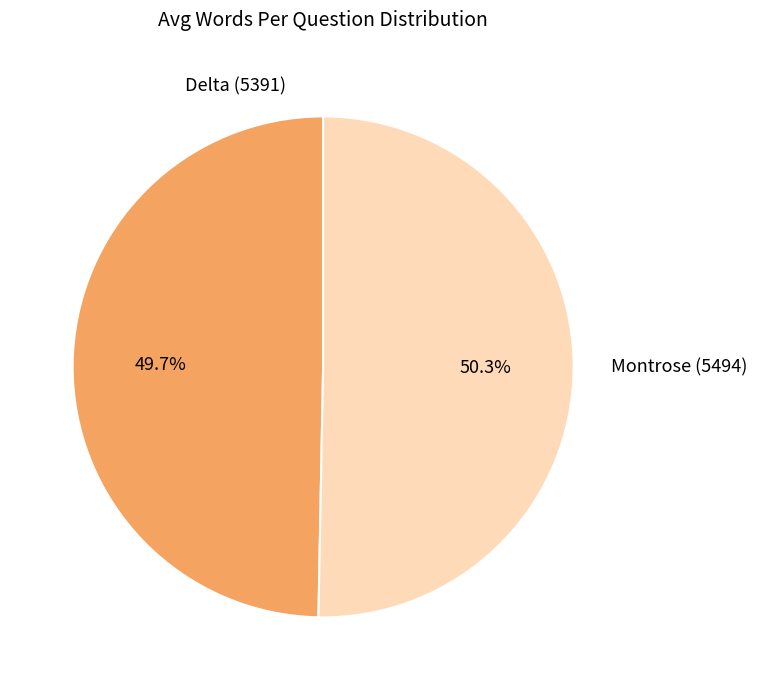

True or false: Montrose (5494) accounts for 50% of the total.

True